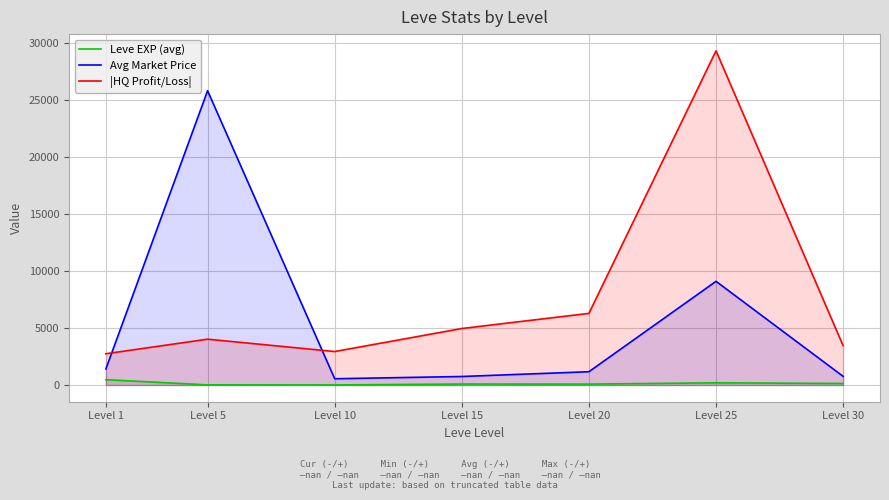

What are all the series names shown in the legend?

Leve EXP (avg), Avg Market Price, |HQ Profit/Loss|